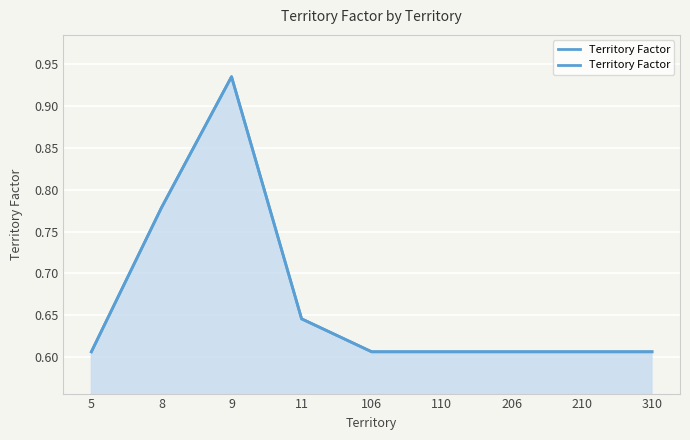

Is it true that the value at 210 is 0.2?

False